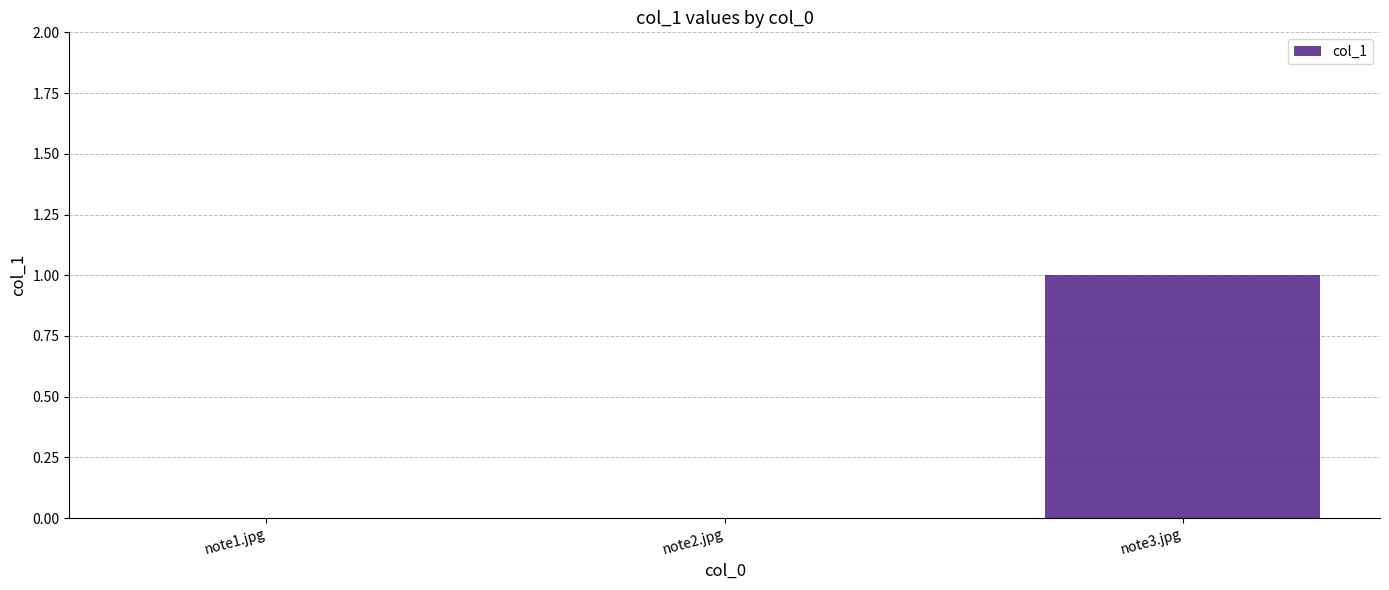

Reading left to right, list all the values displayed in this chart.

note1.jpg=0	note2.jpg=0	note3.jpg=1